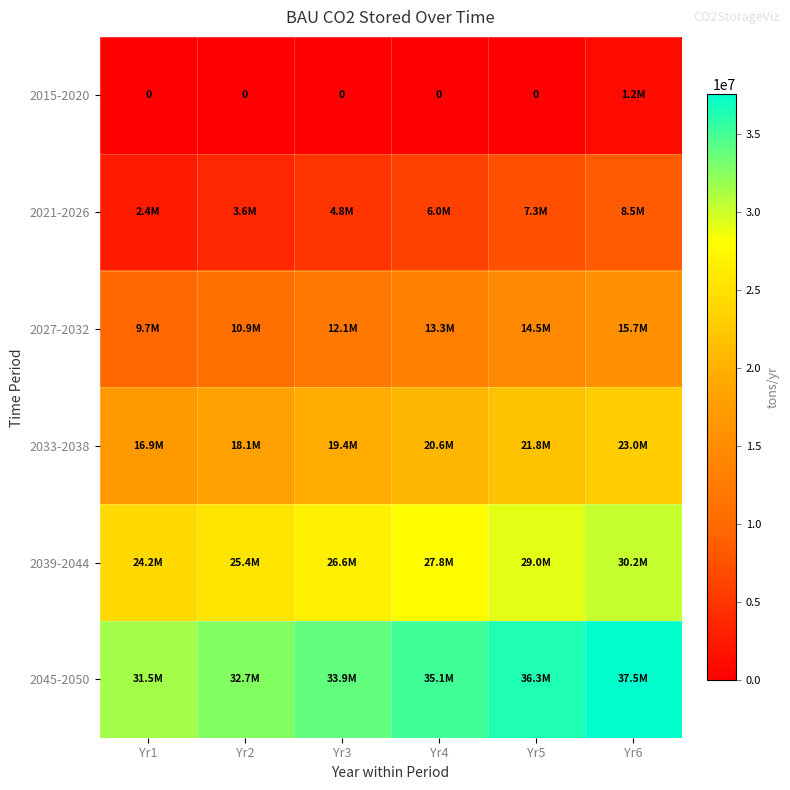

What is the difference between the highest and lowest values at Yr2?

32661290.3